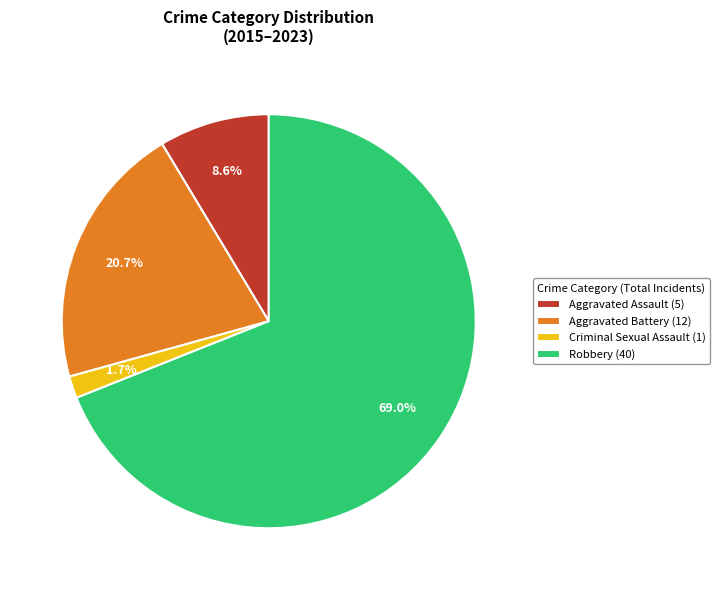

Which has a higher value, Aggravated Battery (12) or Robbery (40)?

Robbery (40)